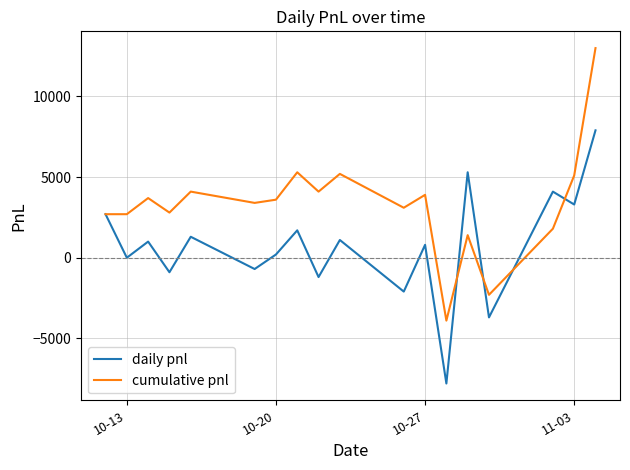

True or false: daily pnl has more than 1 interior local peaks.

True